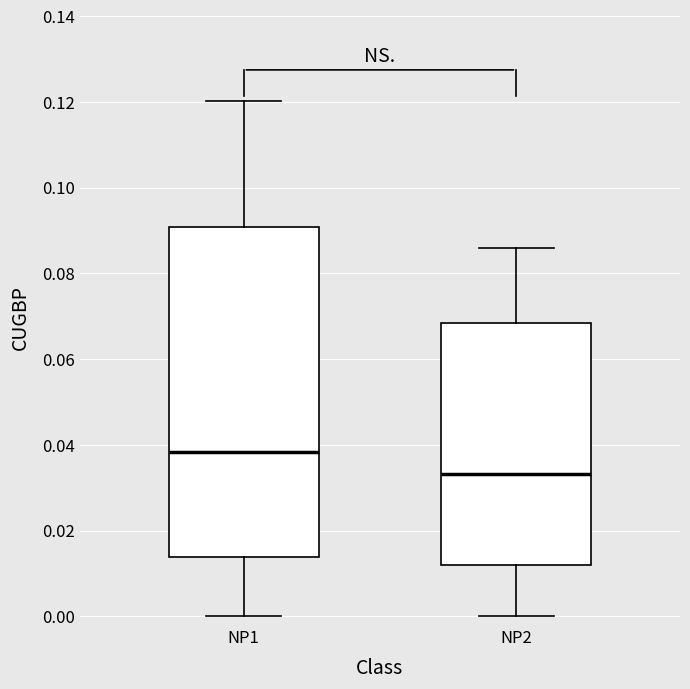

Which box's median line is the highest?

NP1